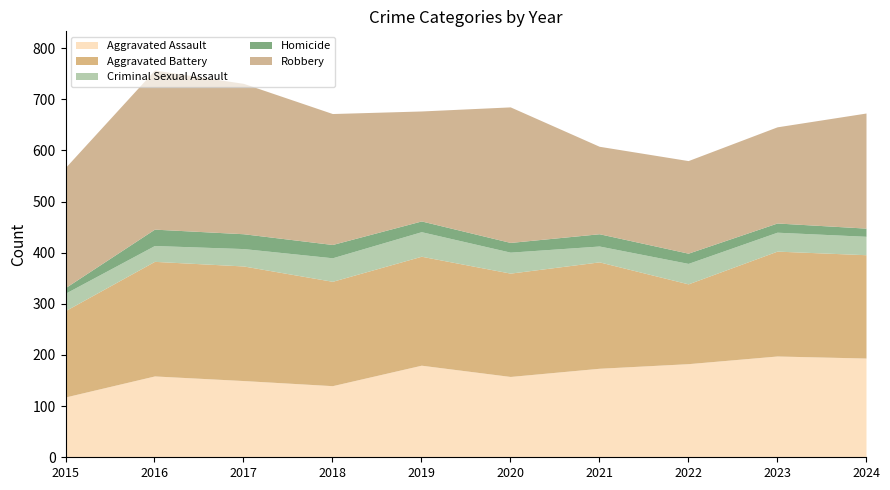

What is the total value across all series at 2023?

646